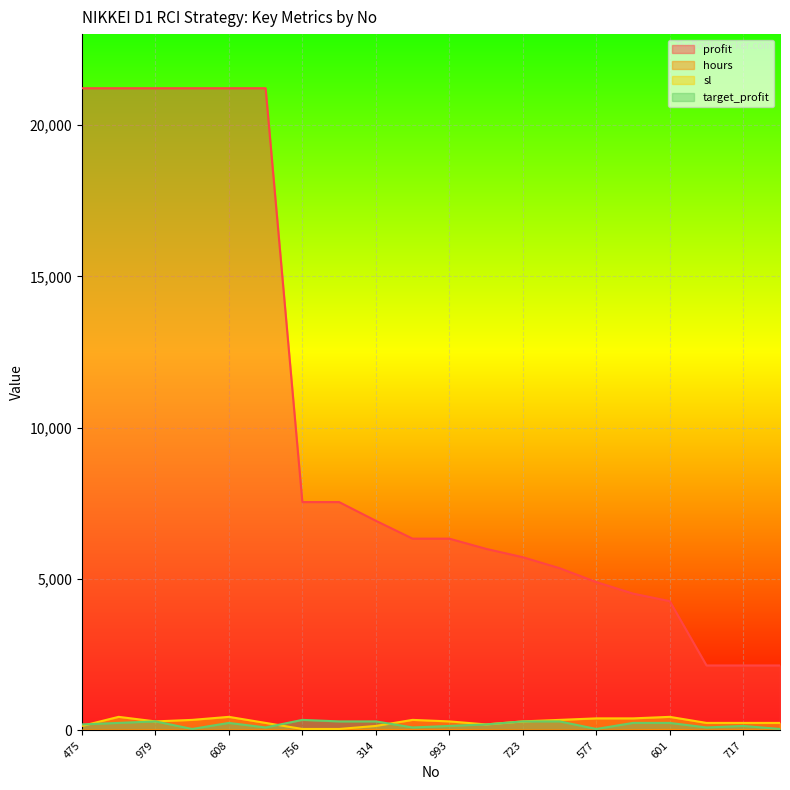

What is the approximate value of target_profit at 979, to the nearest 5?

300